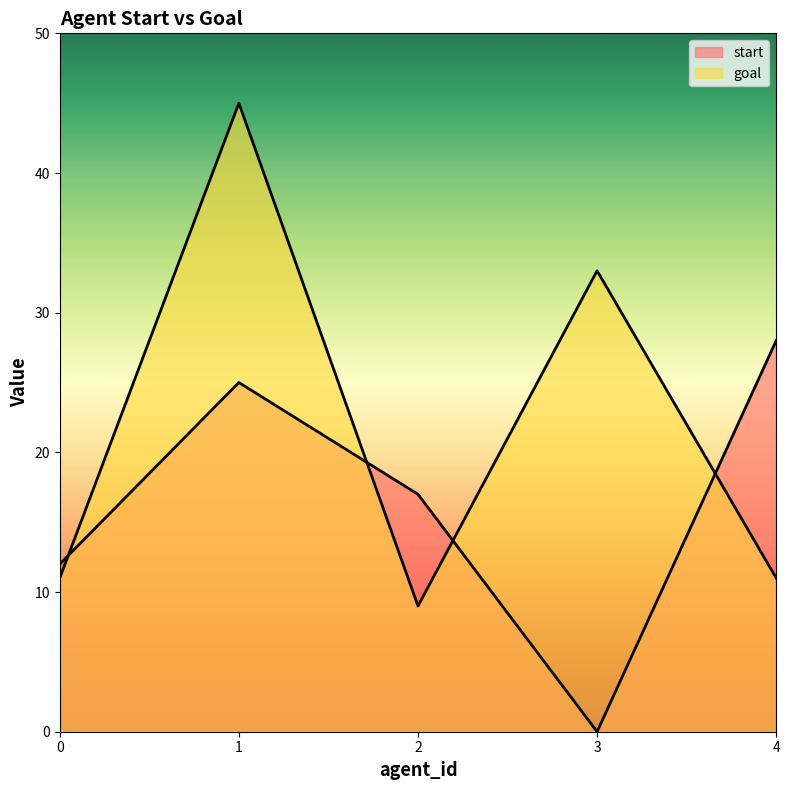

At which label does goal reach its minimum?

2